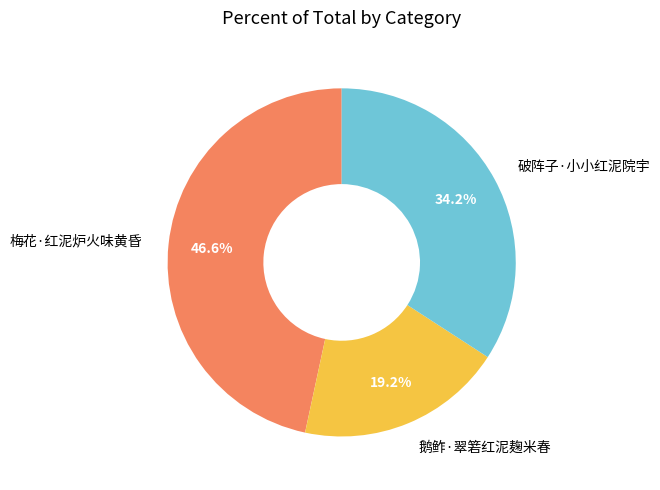

Is there any slice that represents more than half of the pie?

No